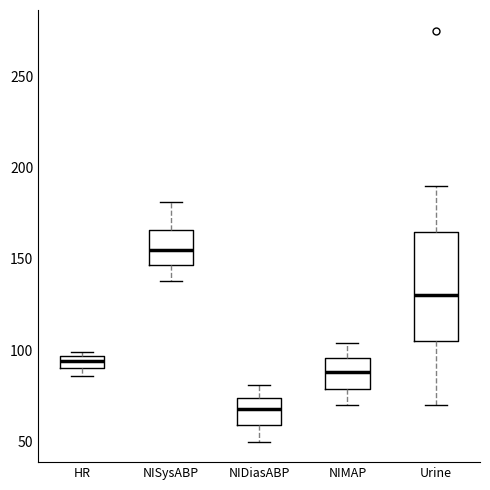

Where is the lower edge of the box for HR on the y-axis? The values are not printed on the chart, so give them approximately, as read against the axis.

90